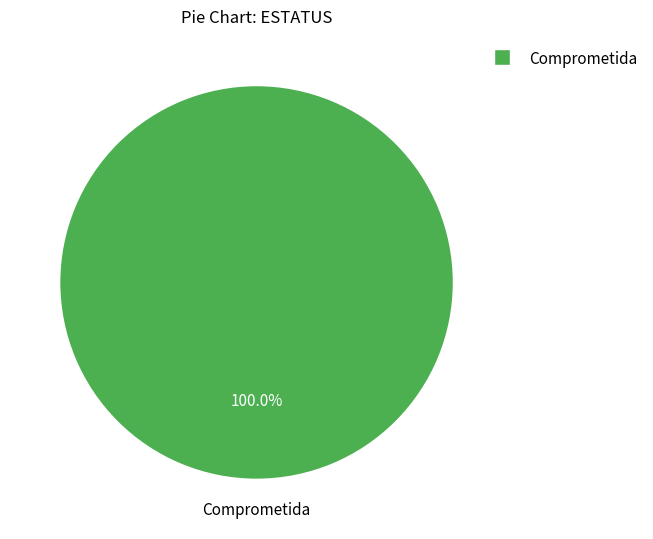

Rank the categories by value from lowest to highest.

Comprometida